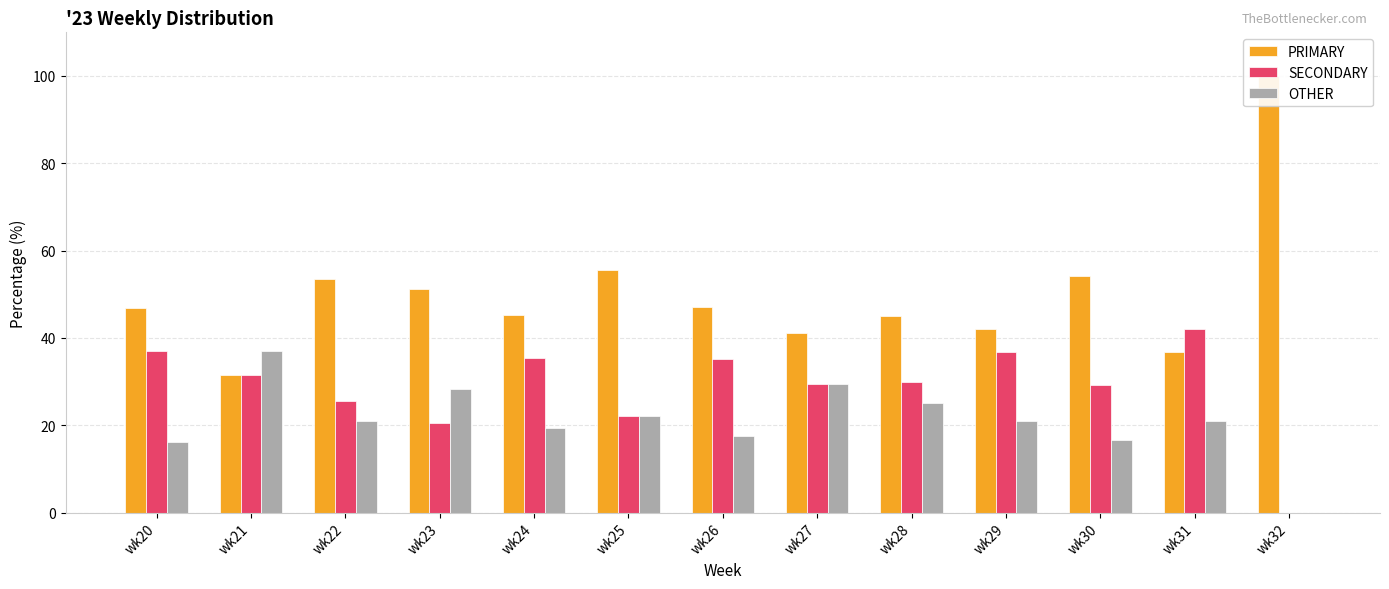

The OTHER series shows 25.0 at wk28. True or false?

True